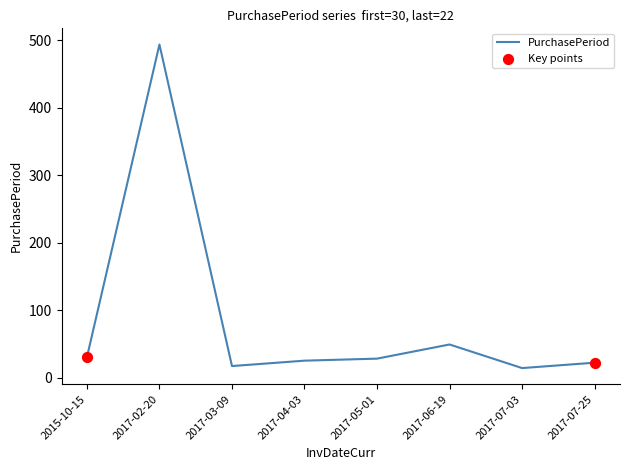

Which has a higher value, 2017-07-25 or 2017-06-19?

2017-06-19